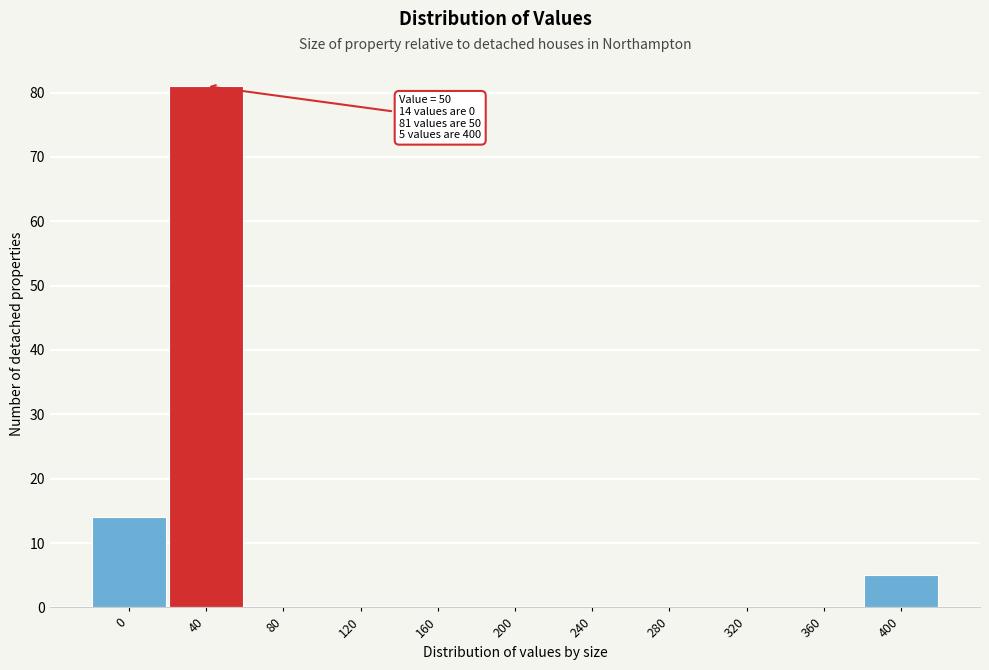

Reading left to right, what are all the values shown in this chart?

0=14	40=81	80=0	120=0	160=0	200=0	240=0	280=0	320=0	360=0	400=5